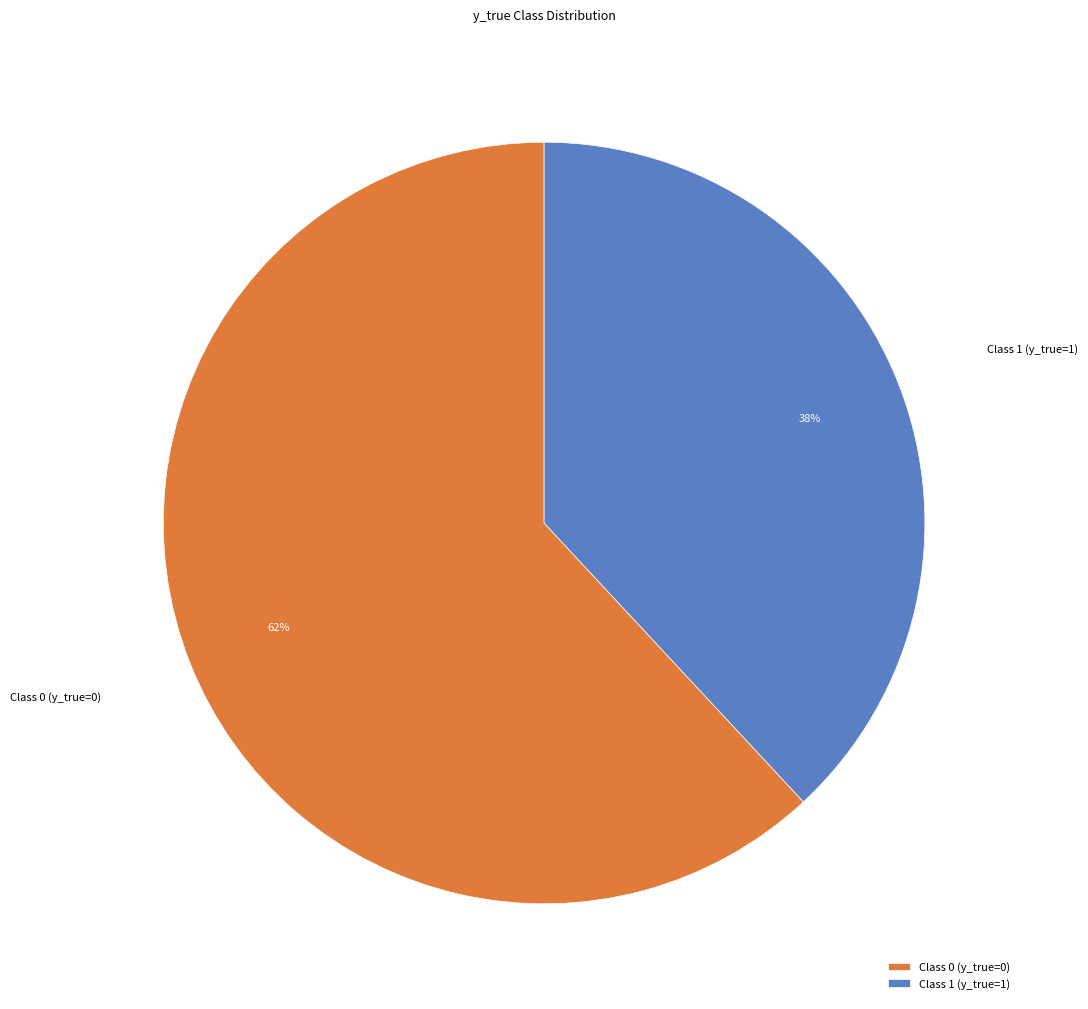

Do Class 0 (y_true=0) and Class 1 (y_true=1) together represent more than half of the pie?

Yes